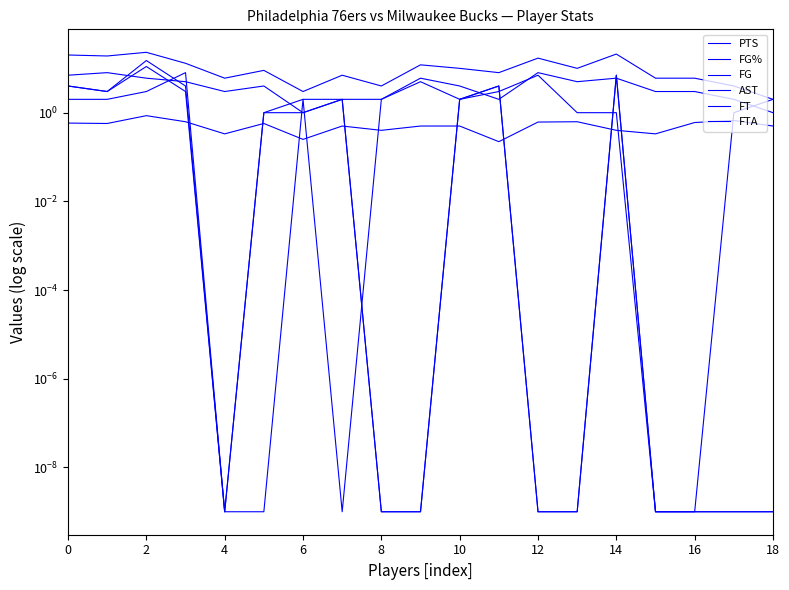

What is the value of the FG% point at the 13th from the left?

0.2